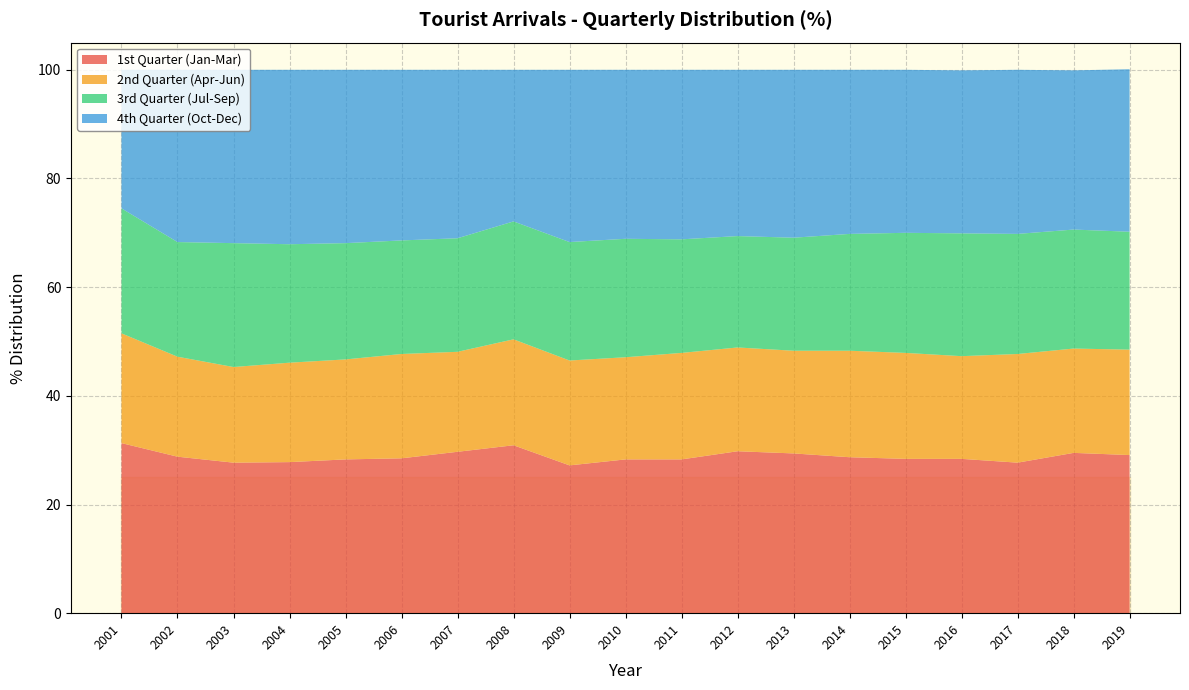

Reading right to left, transcribe all the data shown in this chart.

1st Quarter (Jan-Mar): 29.1	29.5	27.7	28.4	28.4	28.7	29.4	29.8	28.3	28.3	27.2	30.9	29.7	28.5	28.3	27.8	27.7	28.8	31.3
2nd Quarter (Apr-Jun): 19.4	19.2	20.0	18.9	19.5	19.6	18.9	19.1	19.6	18.8	19.3	19.5	18.4	19.2	18.4	18.3	17.6	18.4	20.2
3rd Quarter (Jul-Sep): 21.7	21.9	22.1	22.6	22.1	21.5	20.8	20.5	20.9	21.8	21.8	21.7	20.9	20.9	21.4	21.8	22.8	21.1	23.0
4th Quarter (Oct-Dec): 29.9	29.3	30.2	30.0	30.0	30.2	30.9	30.6	31.2	31.1	31.7	27.9	31.0	31.4	31.9	32.1	31.9	31.7	25.5